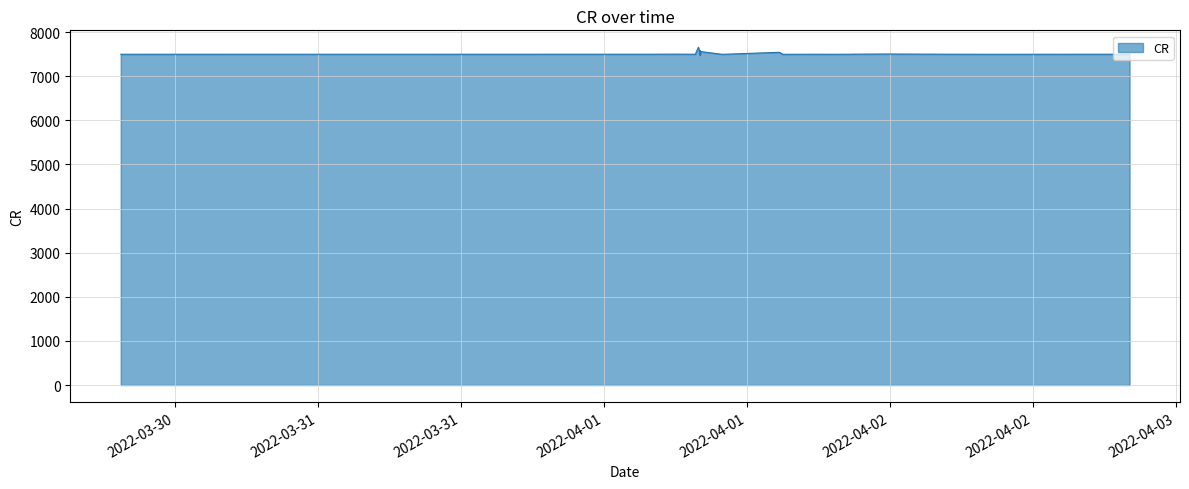

What is the sum of all values?

270485.6